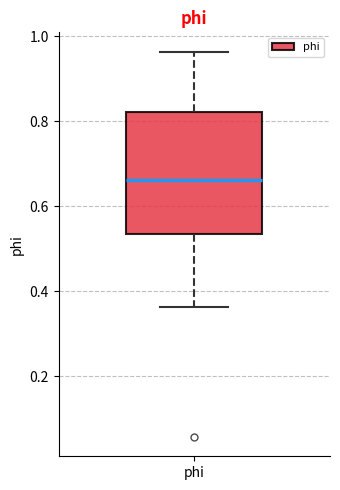

Where is the upper edge of the box for phi on the y-axis? The values are not printed on the chart, so give them approximately, as read against the axis.

0.82